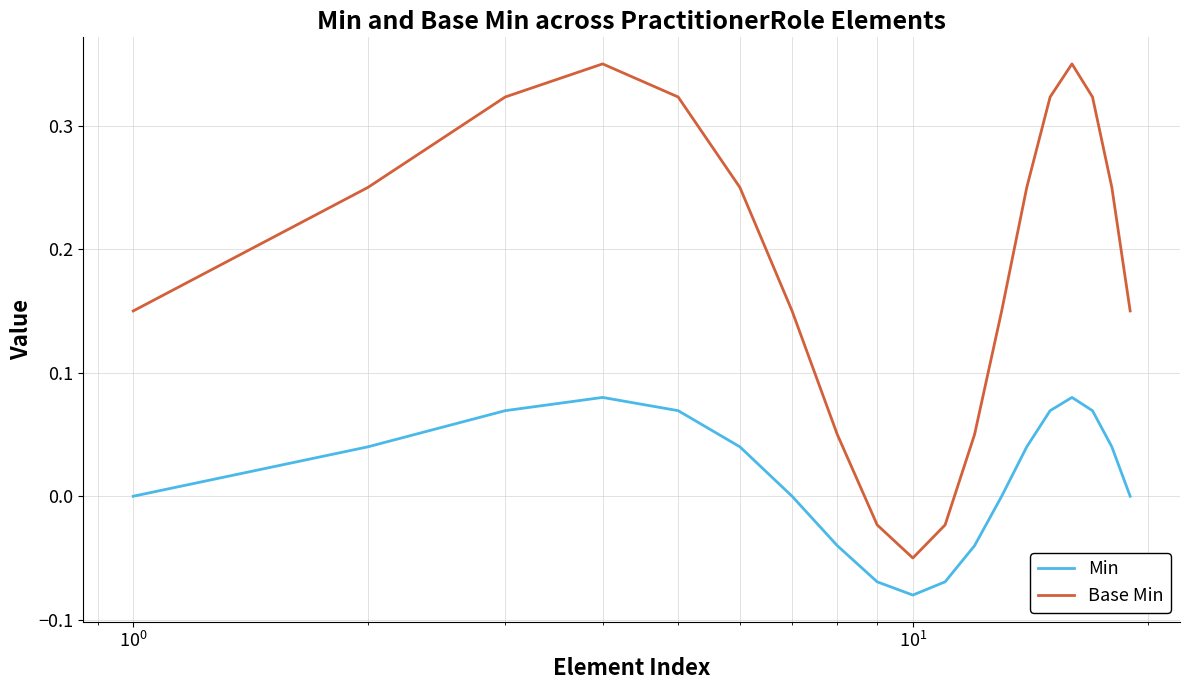

What is the label of the 9th point from the right?

10